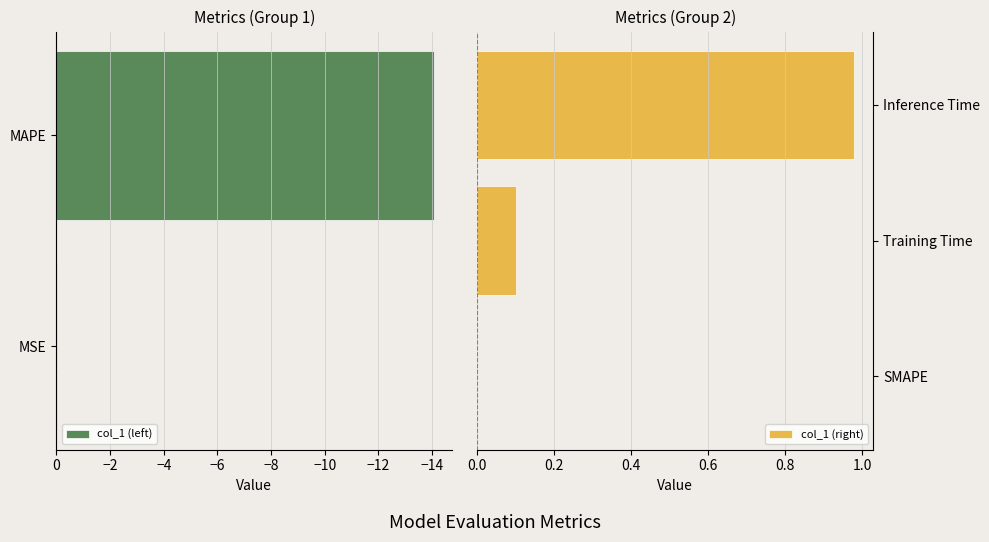

True or false: the data shows 1.0 at Inference Time.

True